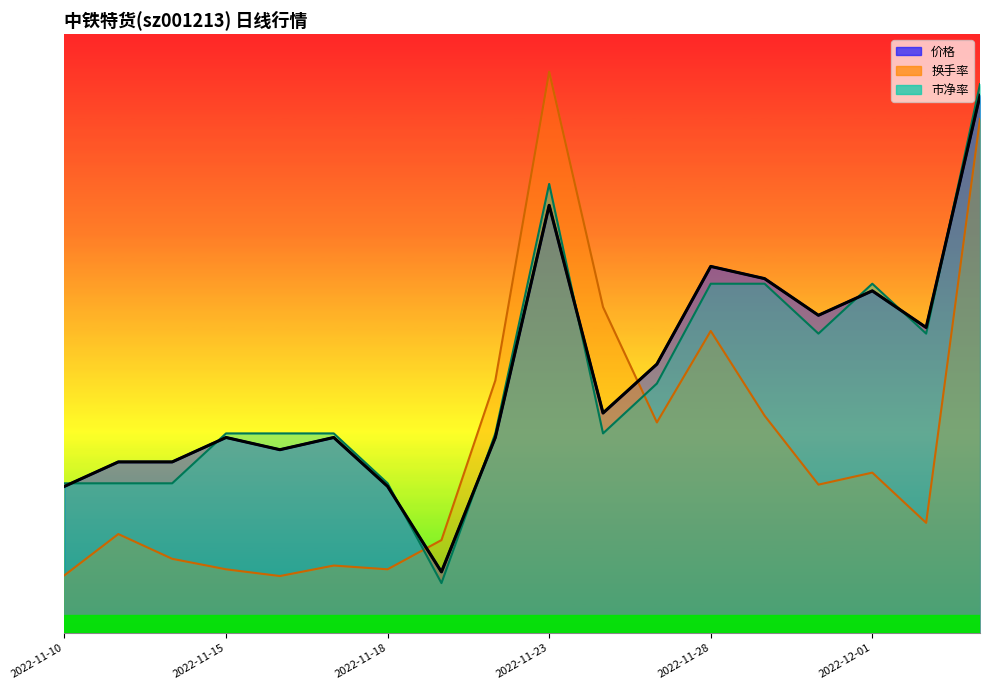

What is the sum of all 价格 values?

76.9